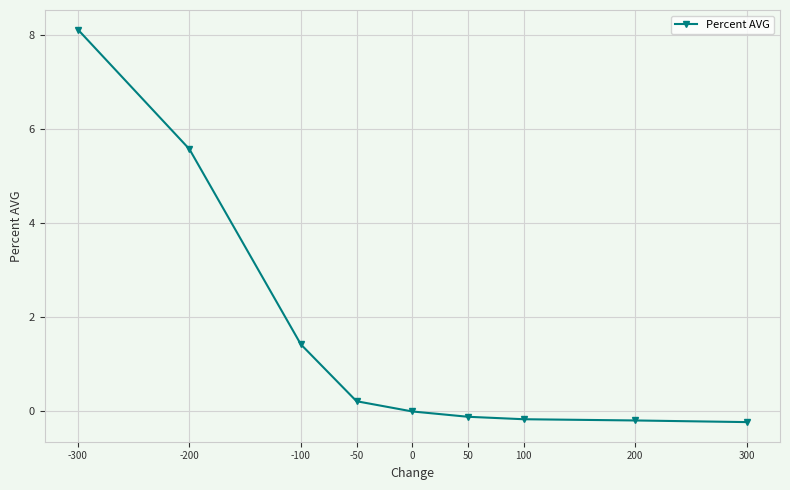

What is the average value?

1.6